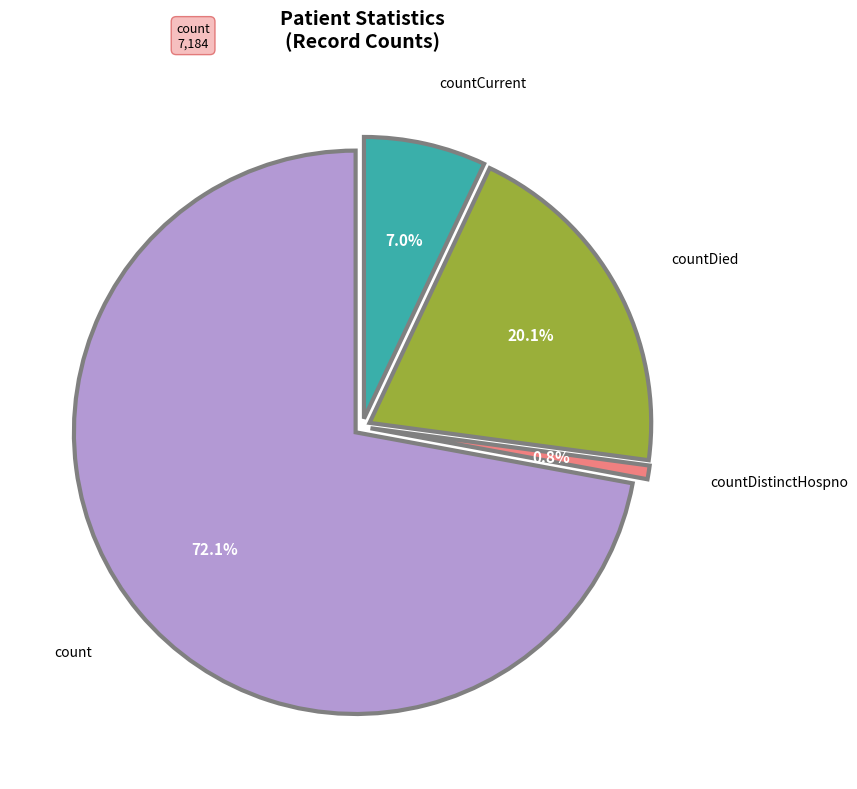

Count the number of slices in the pie.

5